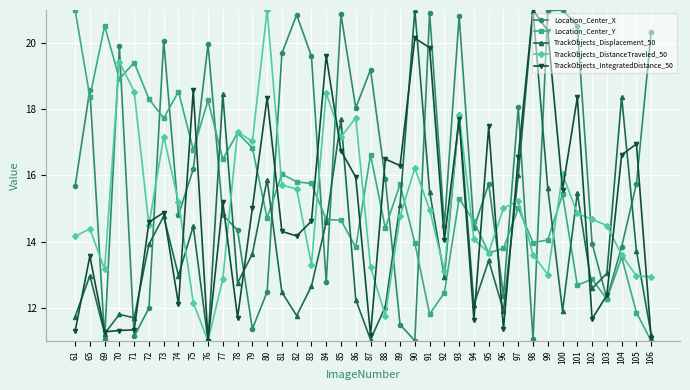

What is the average value of the Location_Center_Y series?

15.5